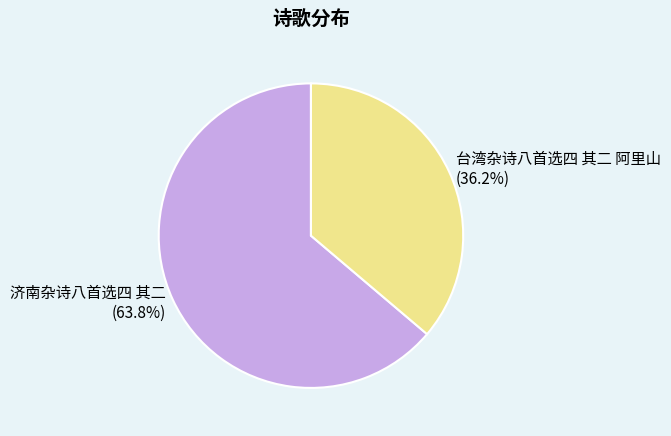

To the nearest percent, what percentage of the pie is 台湾杂诗八首选四 其二 阿里山?

36%